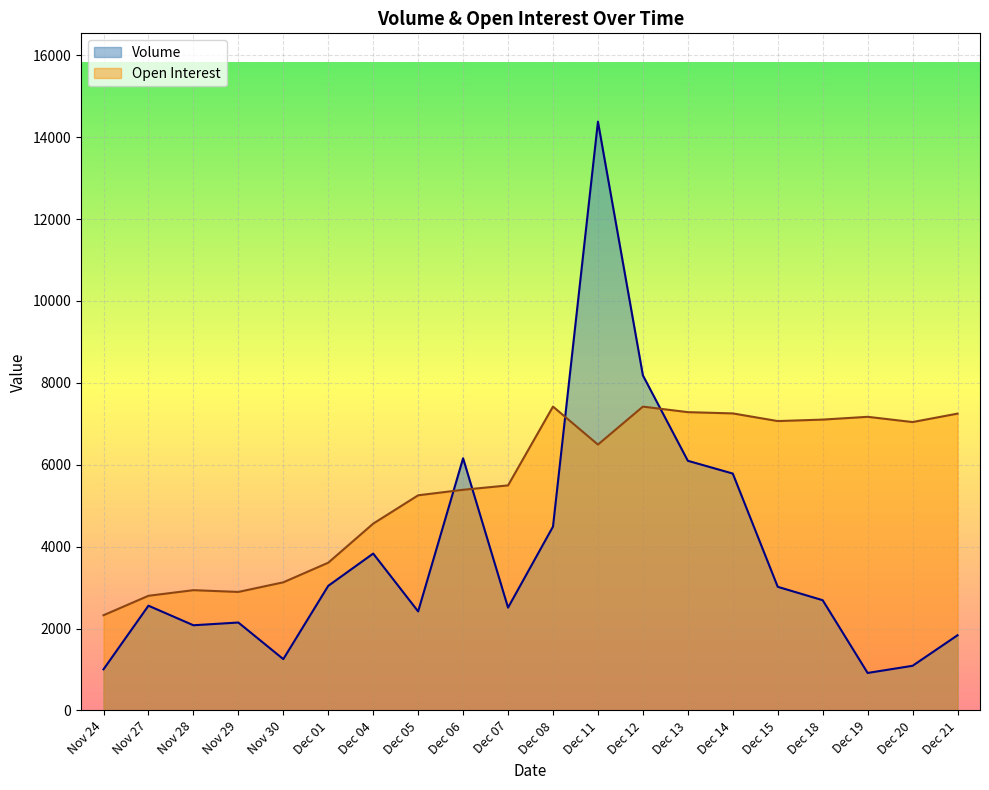

What is the label of the 1st point from the left?

Nov 24